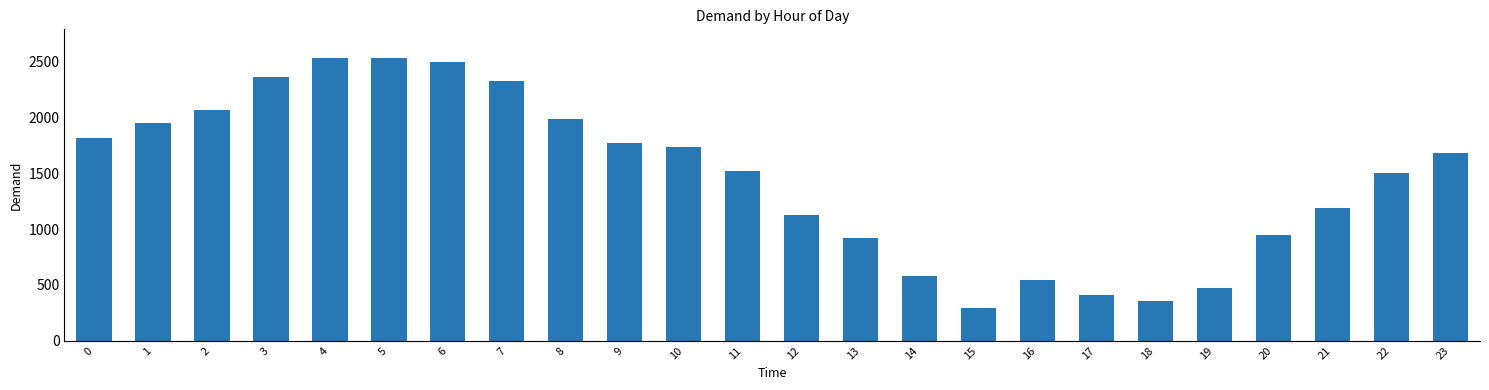

What is the difference between the maximum and second lowest values?

2182